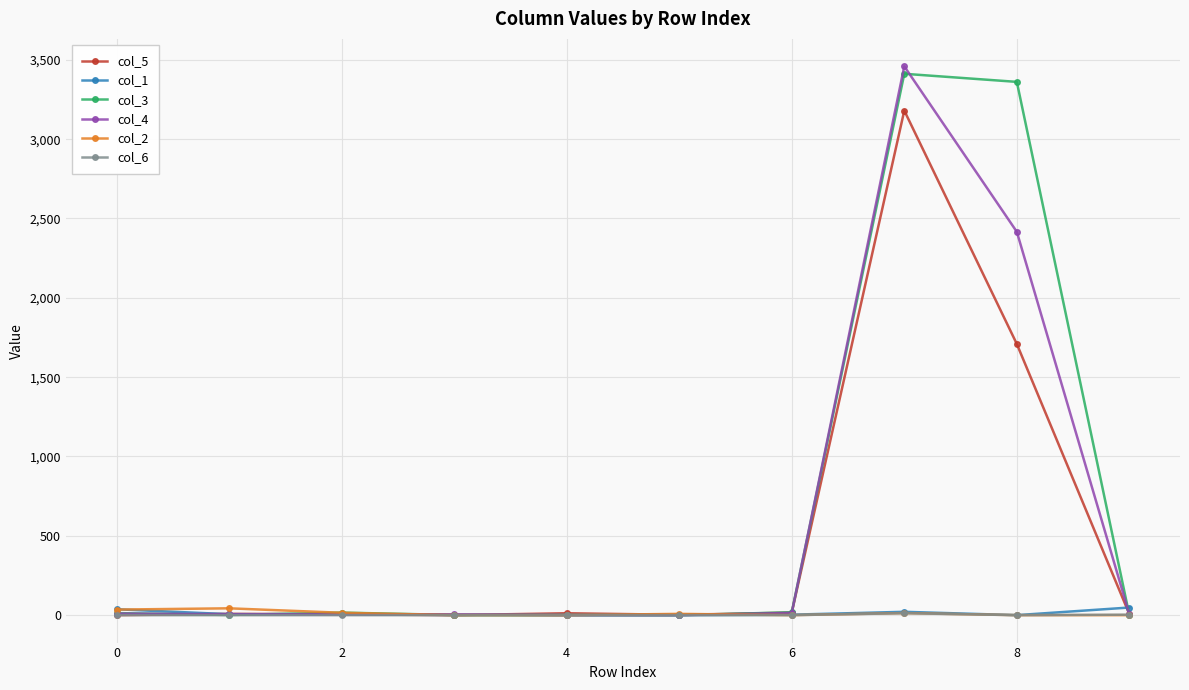

Which series has the largest range (max minus min)?

col_4